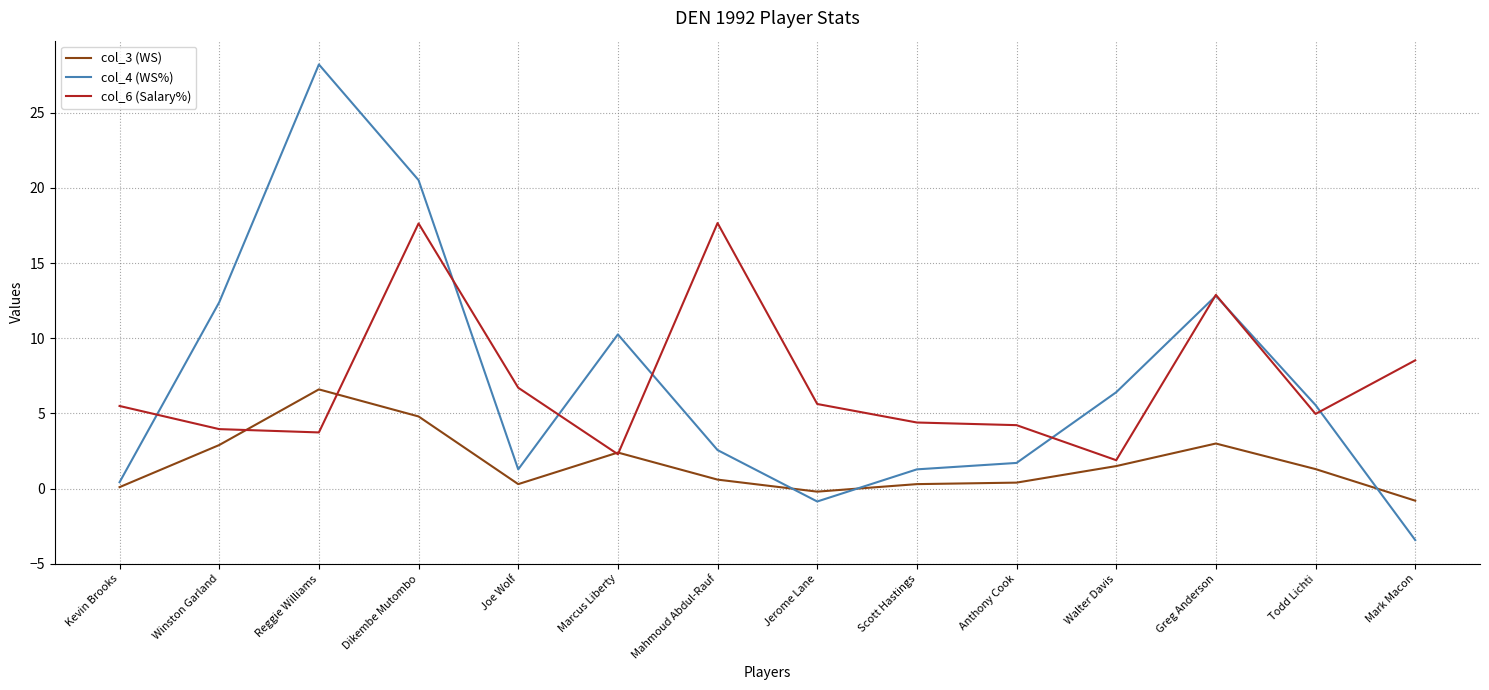

What position from the right is Todd Lichti?

2